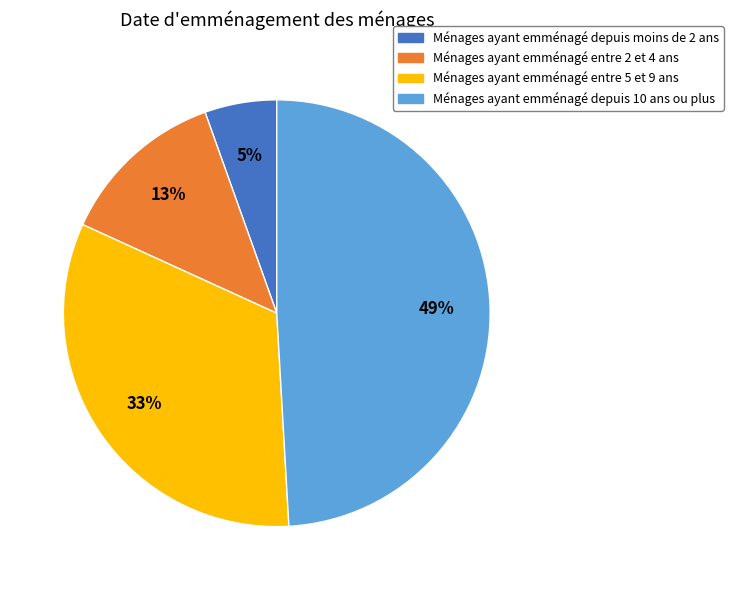

How many segments does this pie chart have?

4